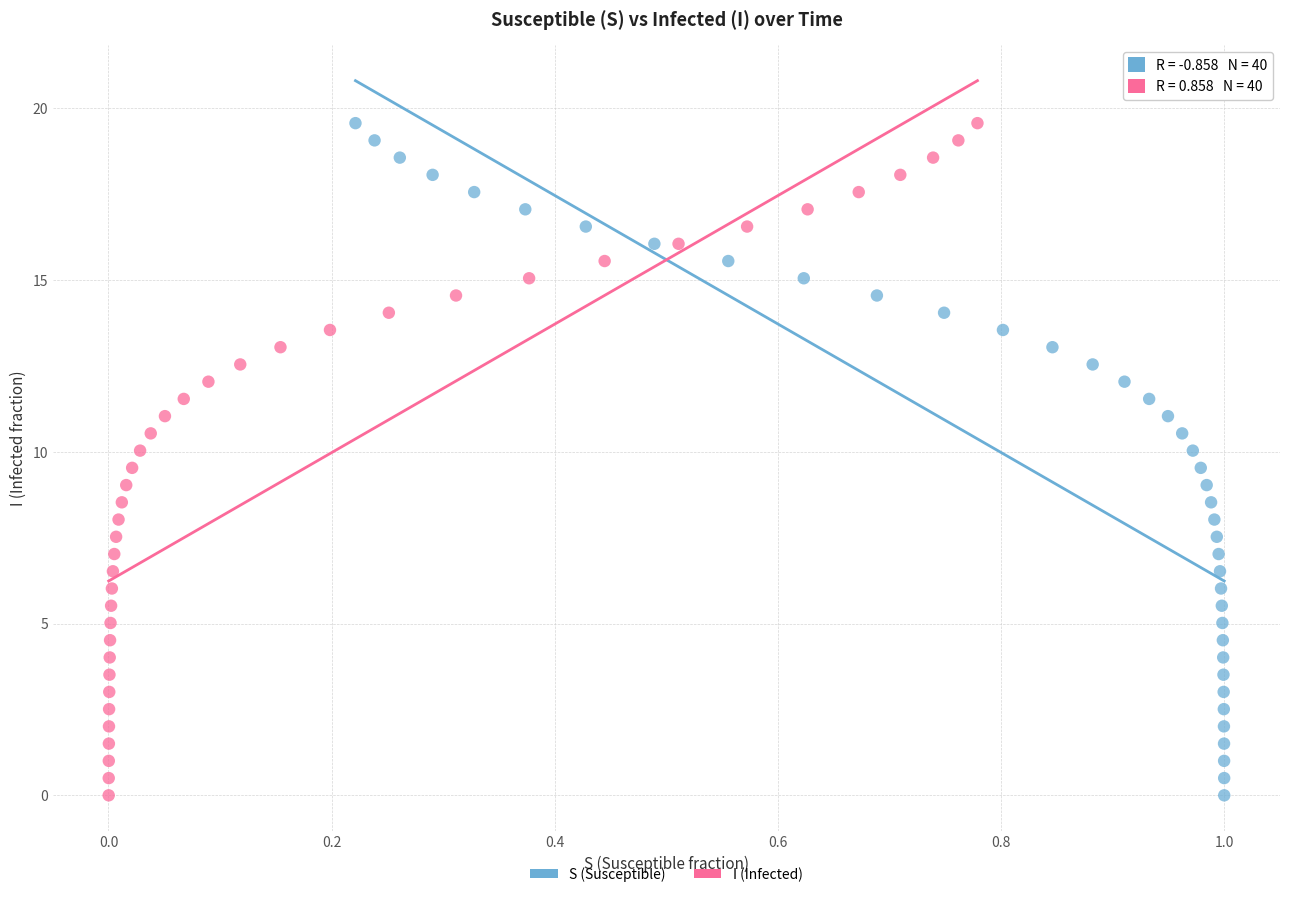

What are all the series names shown in the legend?

S (Susceptible), I (Infected)